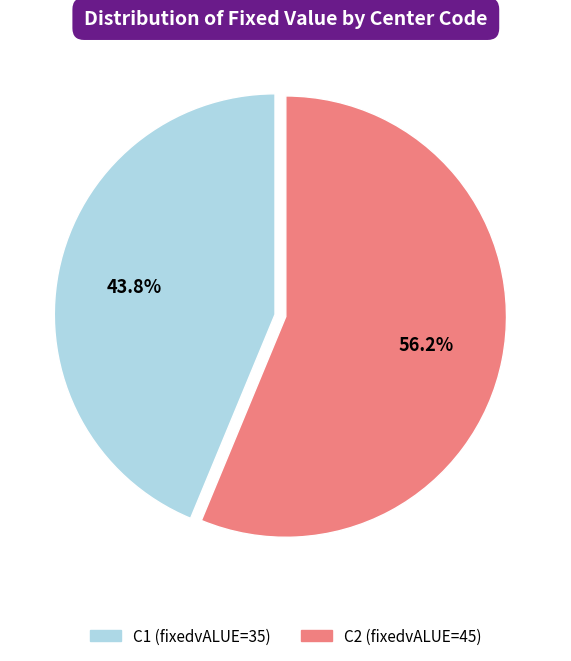

To the nearest percent, what is the combined percentage of C1 and C2?

100%